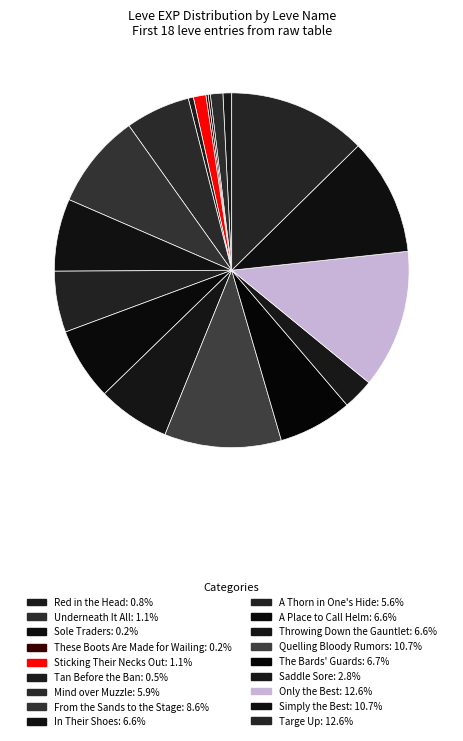

Does Simply the Best account for over 50% of the chart?

No